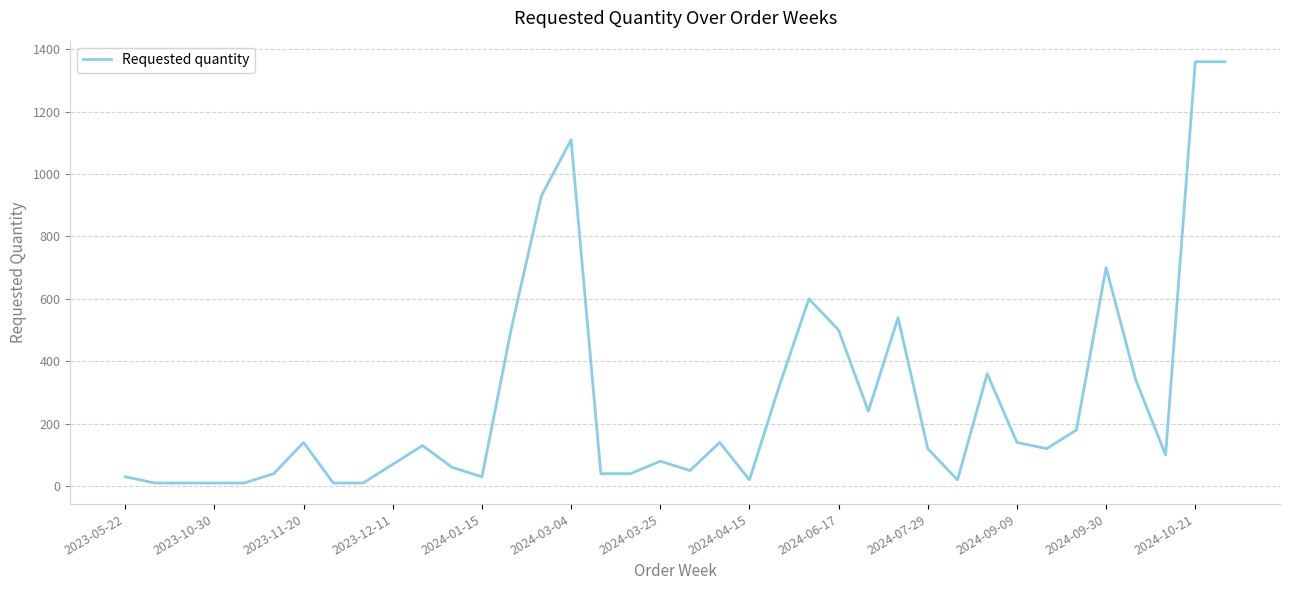

What is the difference between the maximum and minimum values?

1350